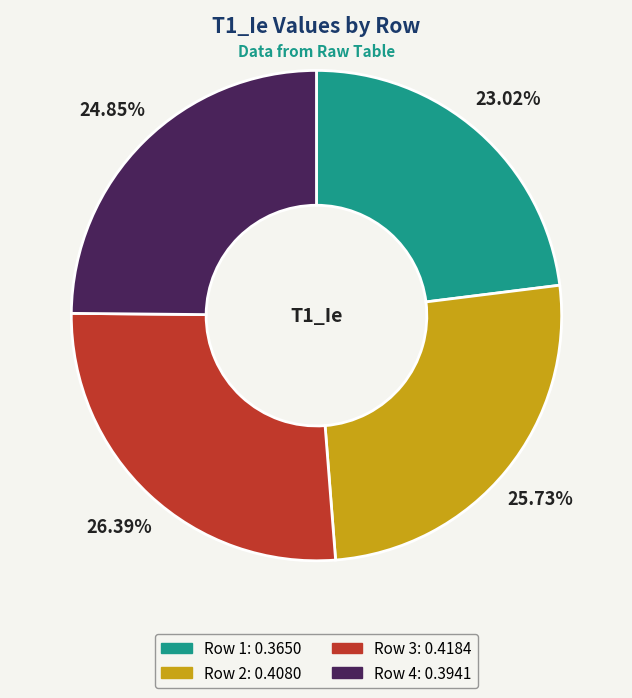

Between Row 3 and Row 4, which is larger?

Row 3